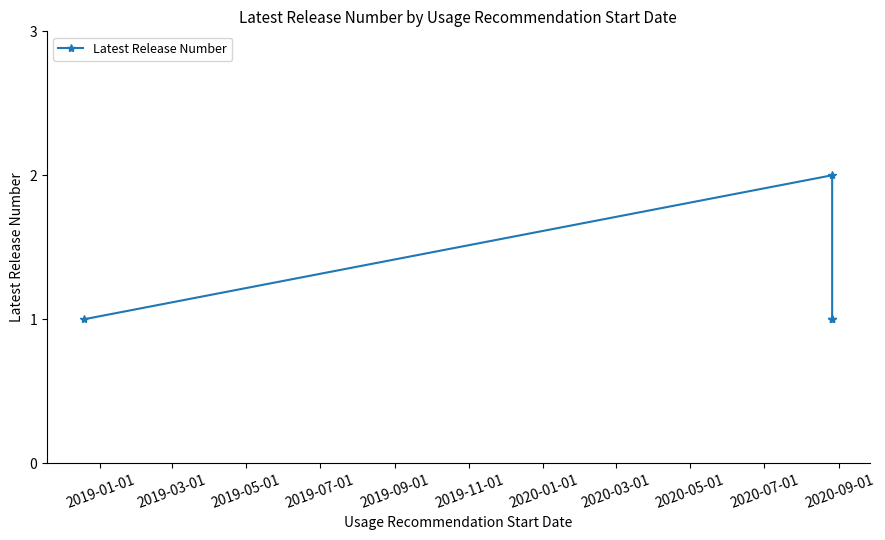

What is the maximum value shown in the chart?

2